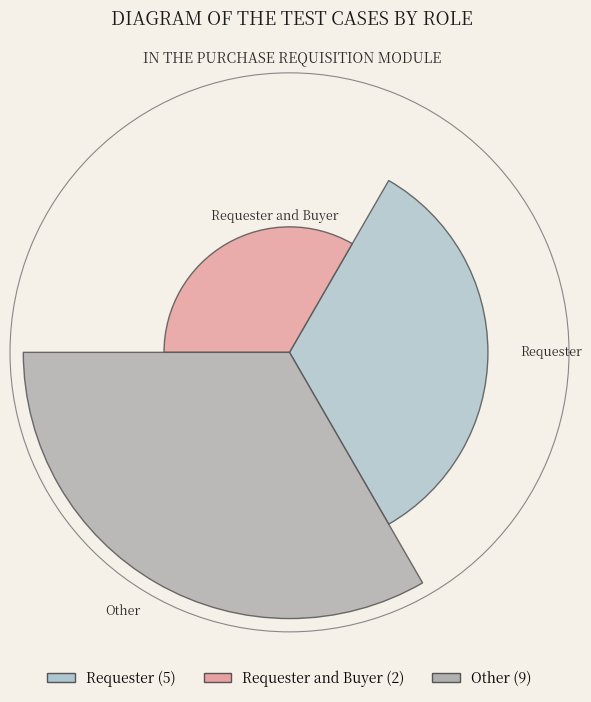

Does the chart contain stacked bars?

No